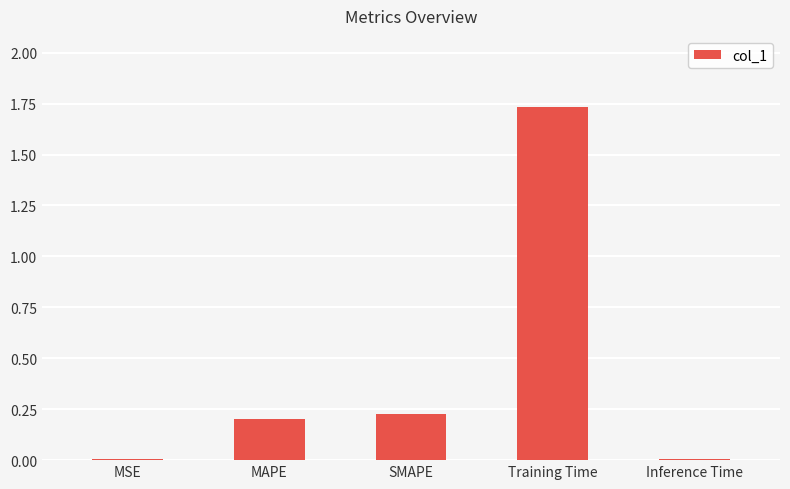

What is the sum of the values at SMAPE and Training Time?

2.0